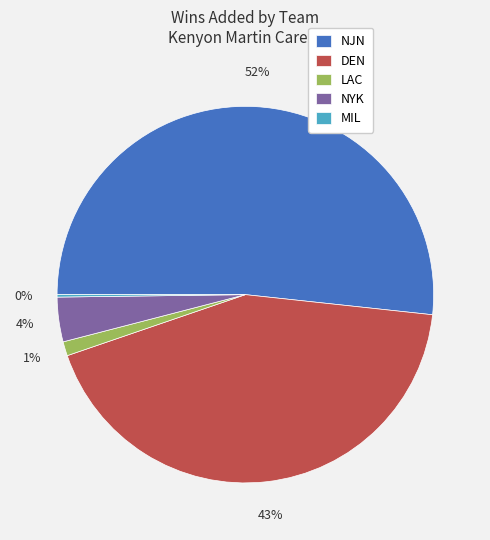

Which slice is the largest?

NJN